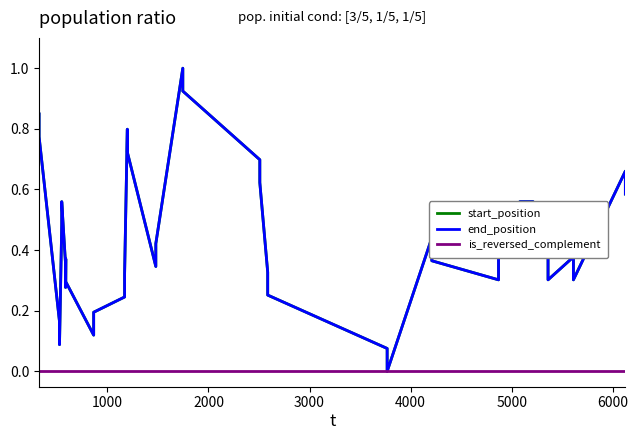

True or false: start_position has more than 0 points higher than both neighbors.

True